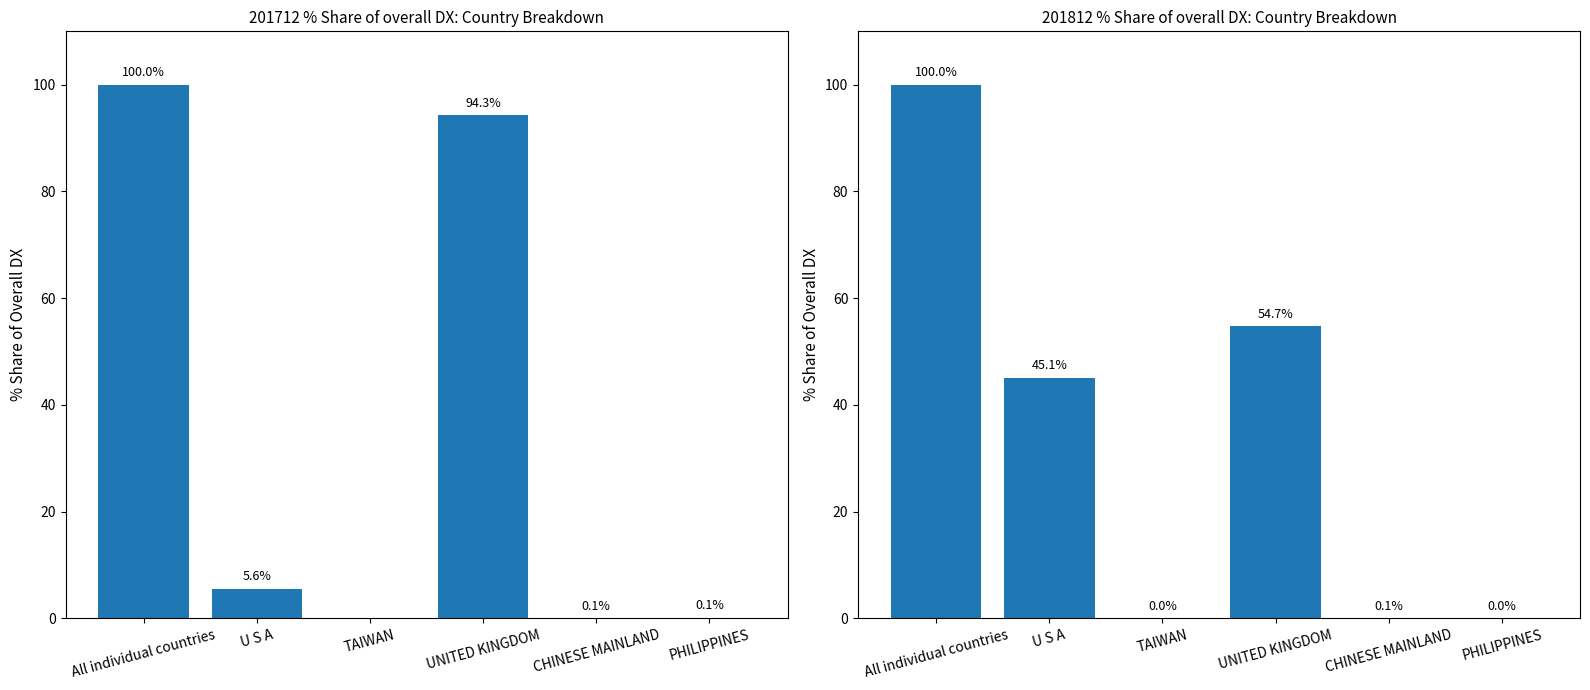

What is the spread (max minus min) of values at PHILIPPINES?

0.1